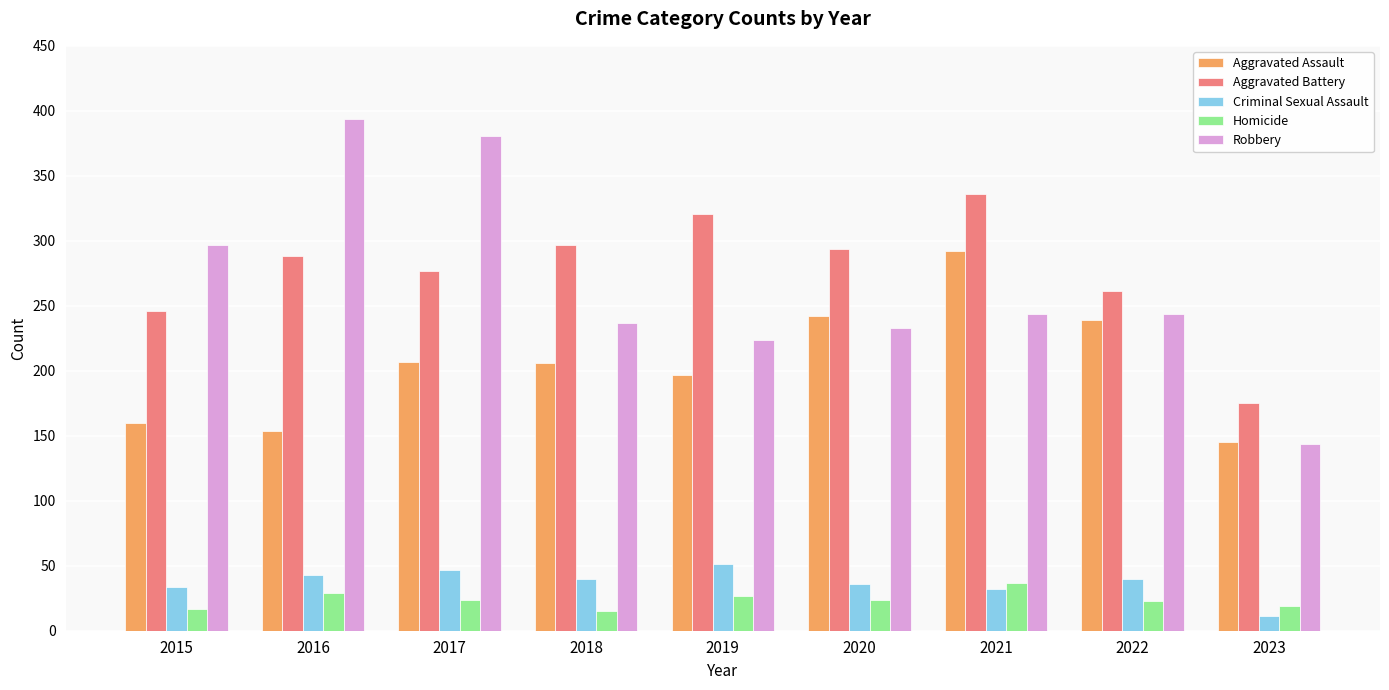

Which series has the largest total across all categories?

Aggravated Battery